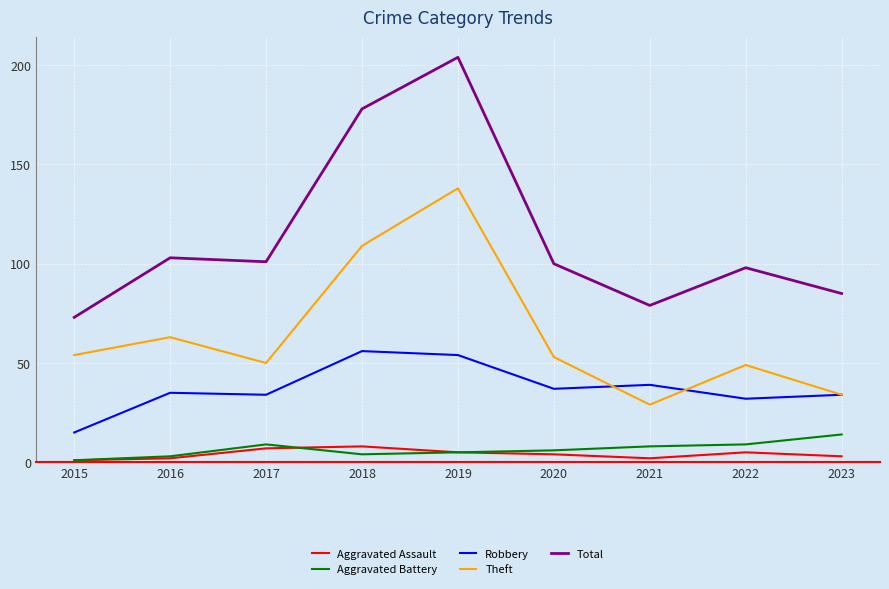

Which series has the widest spread of values?

Total